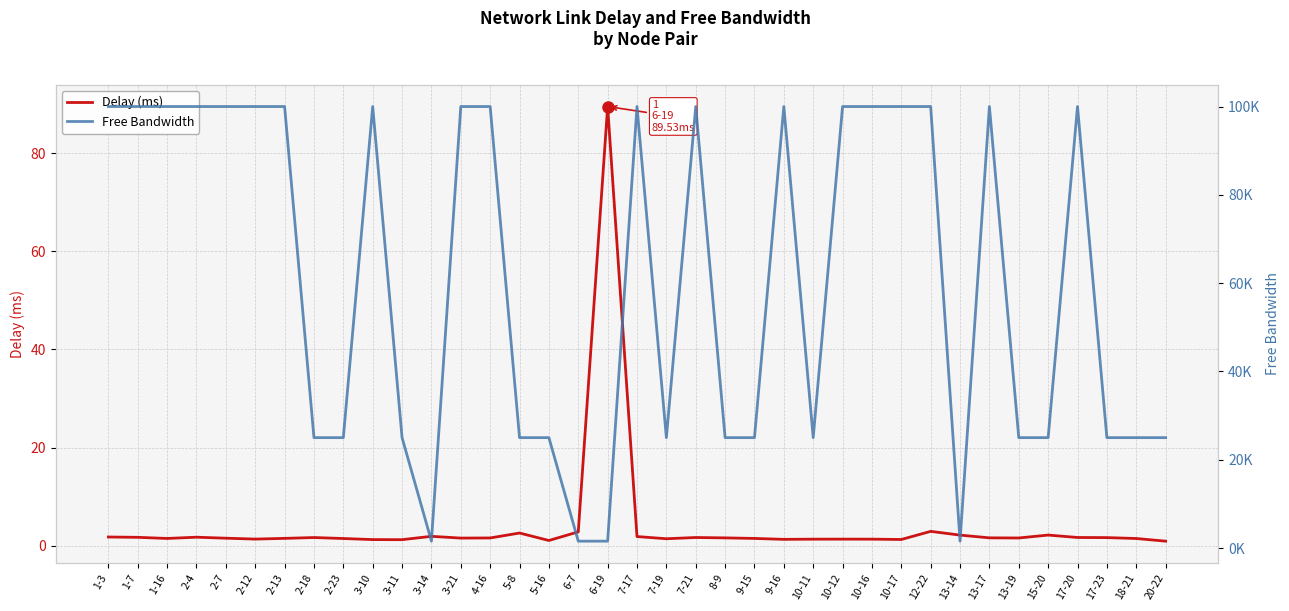

True or false: Delay (ms) has more than 1 interior local peaks.

True